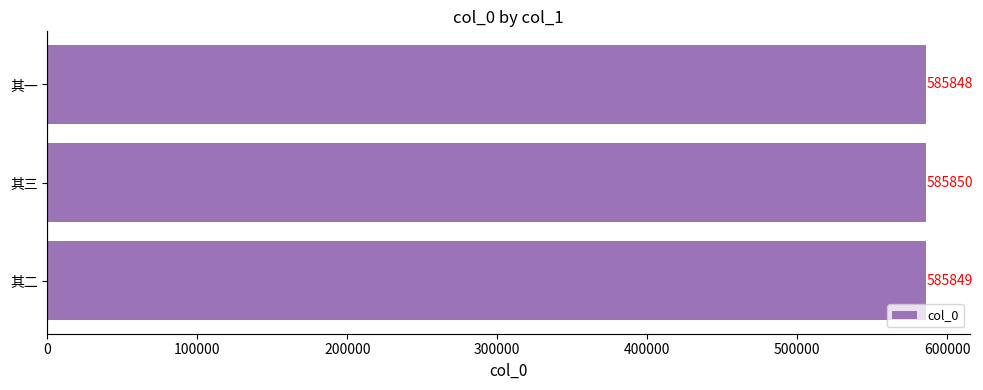

At which category does the chart reach its minimum across all series?

其一